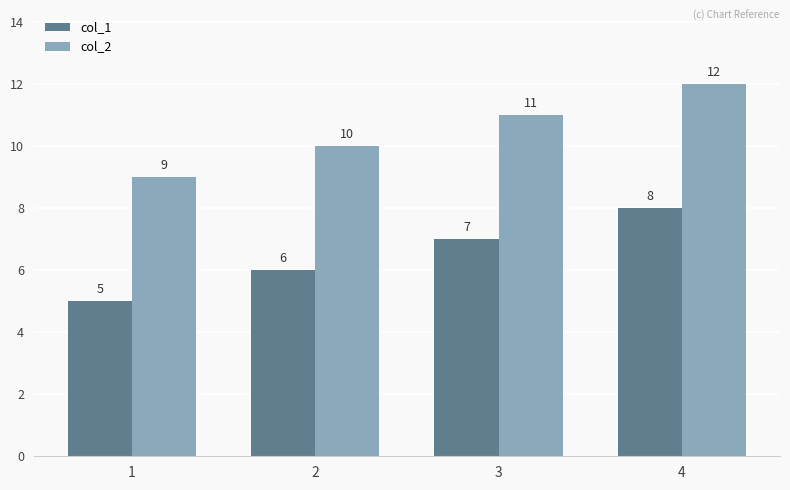

At how many categories does at least one series exceed 5?

4